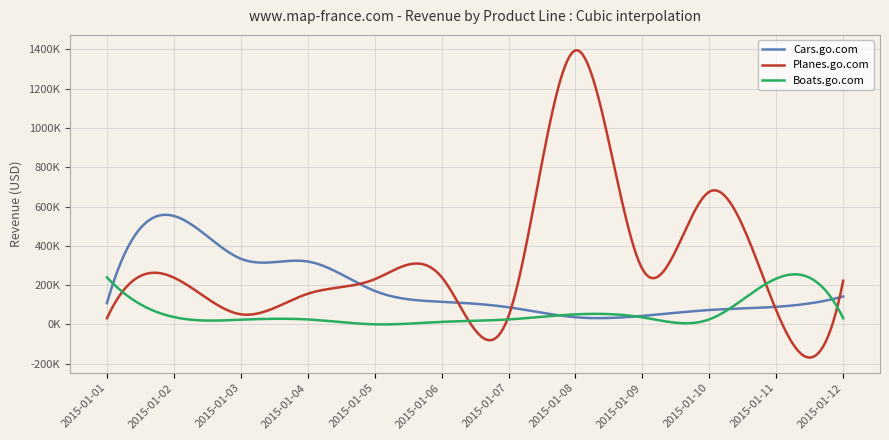

Which series has the largest range (max minus min)?

Planes.go.com